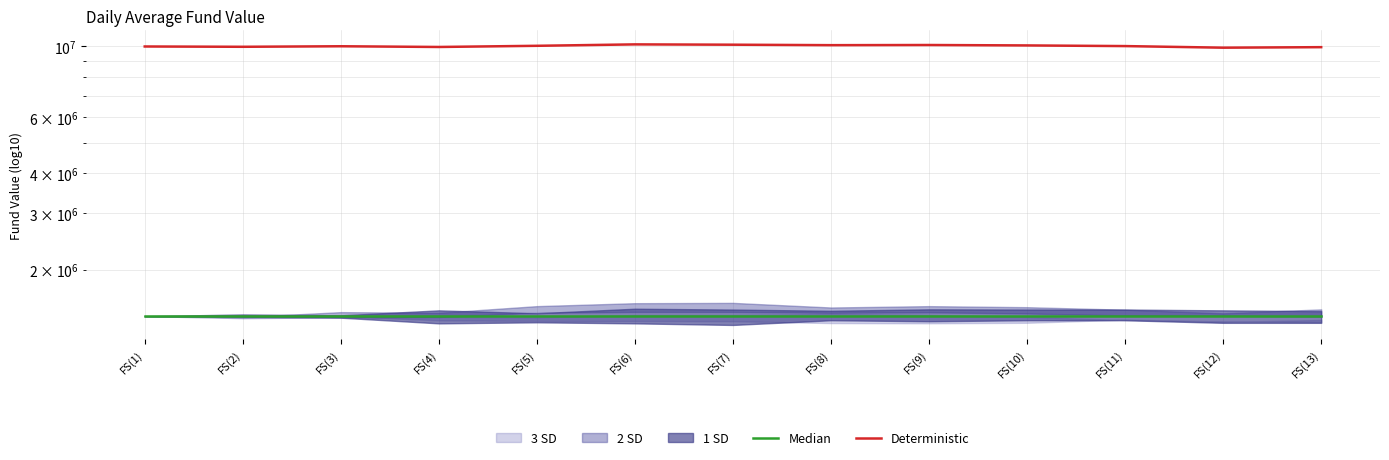

What is the difference between the maximum and minimum values in the Deterministic series?

238450